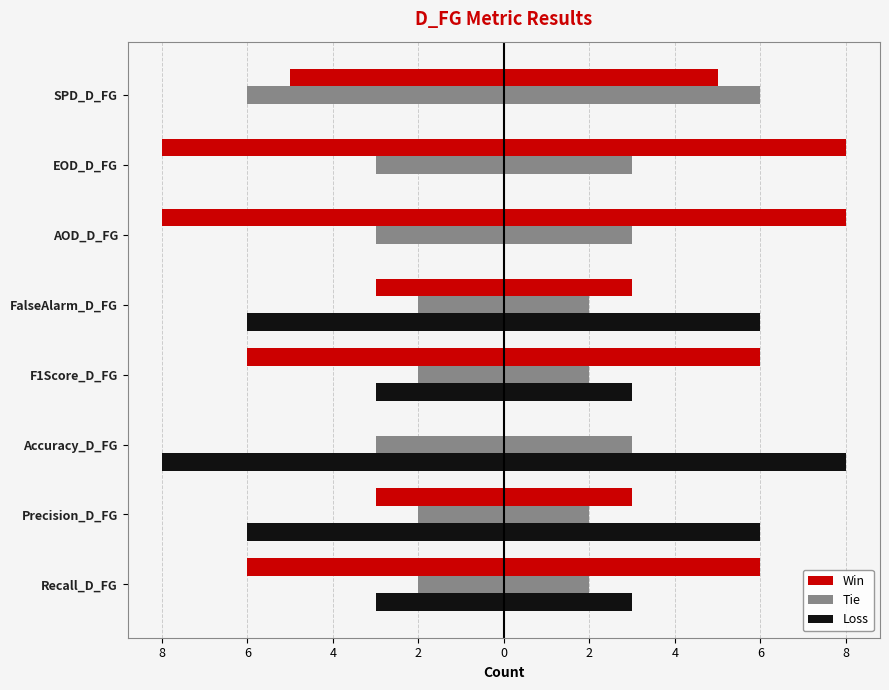

Reading left to right, transcribe all the data shown in this chart.

Win: 6	3	0	6	3	8	8	5
Tie: 2	2	3	2	2	3	3	6
Loss: -3	-6	-8	-3	-6	0	0	0